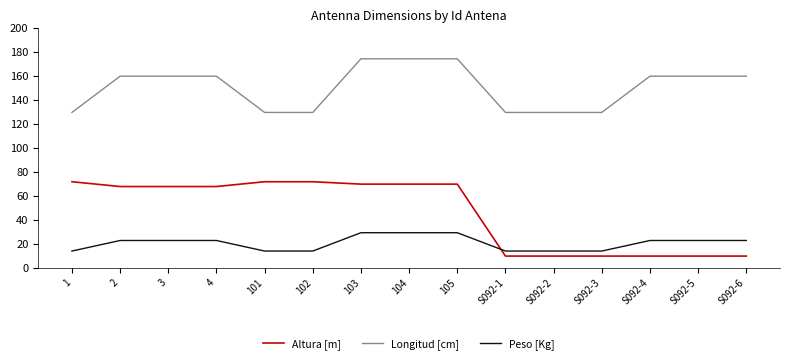

The value of Longitud [cm] at S092-4 is 160.0. True or false?

True